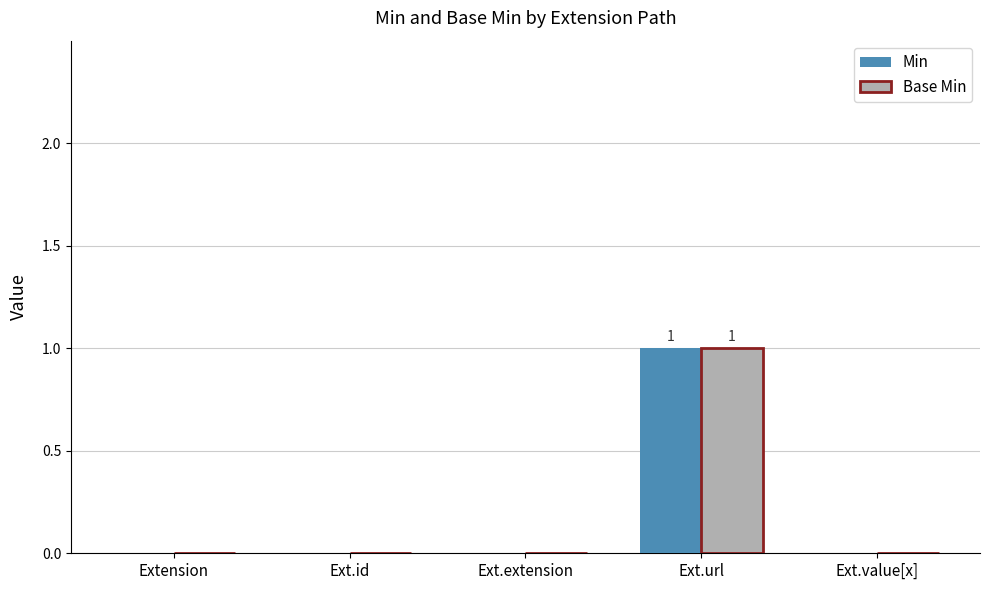

At which category is the sum across all series the highest?

Ext.url